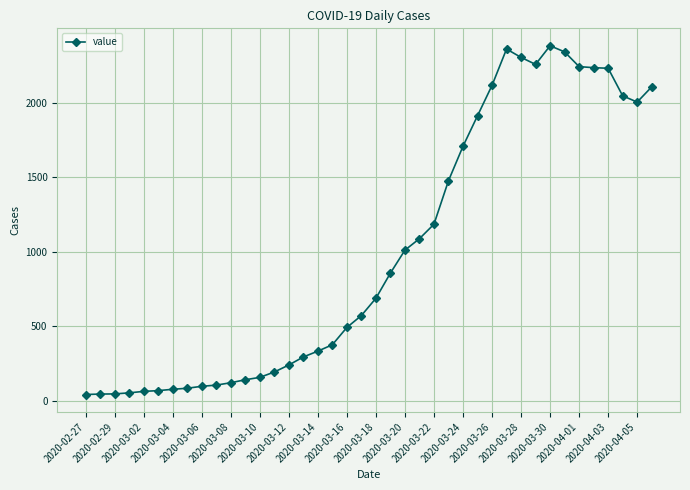

What is the value of the 12th point from the left?

140